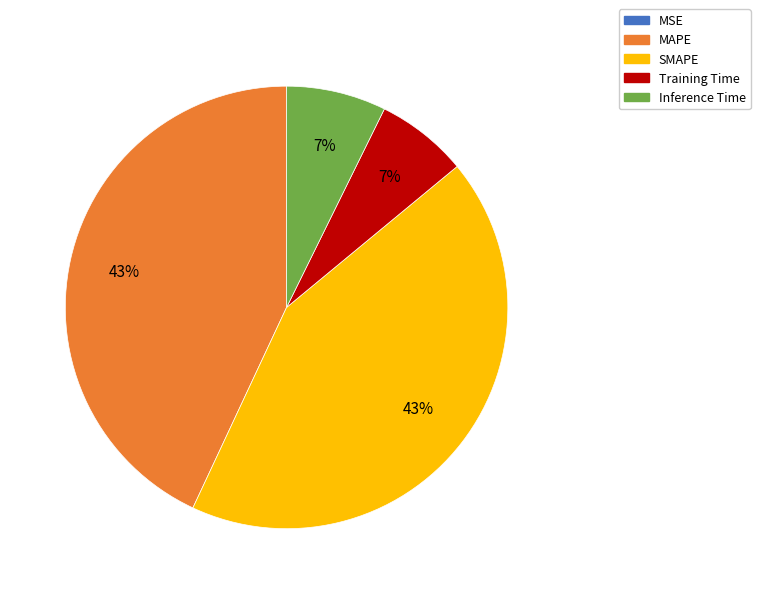

Is there a majority slice in this chart?

No